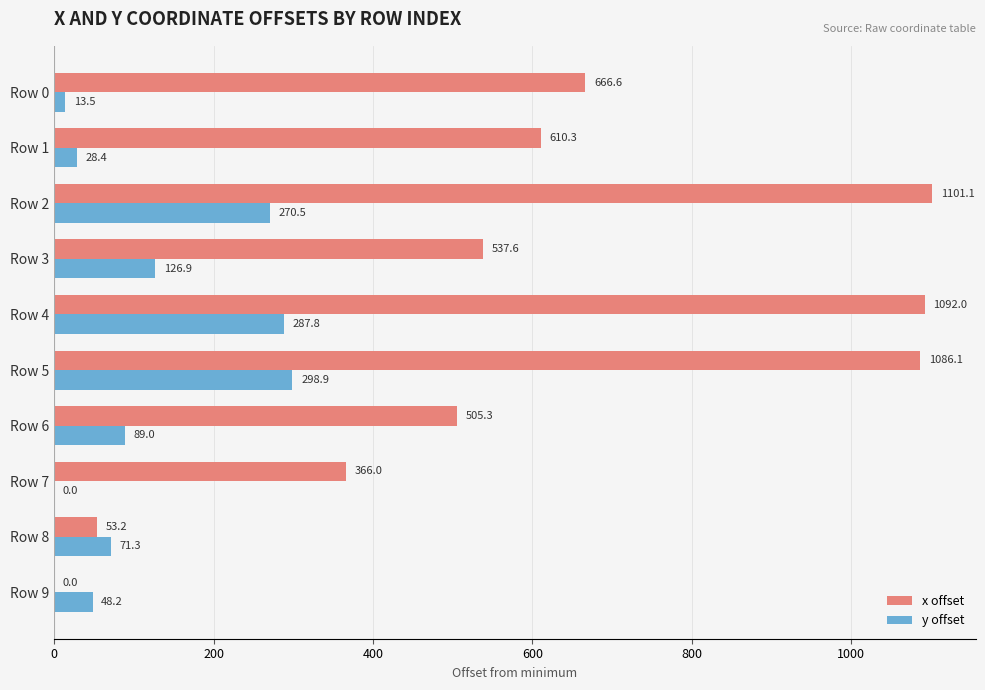

Is it true that x offset equals 957.1 at Row 1?

False